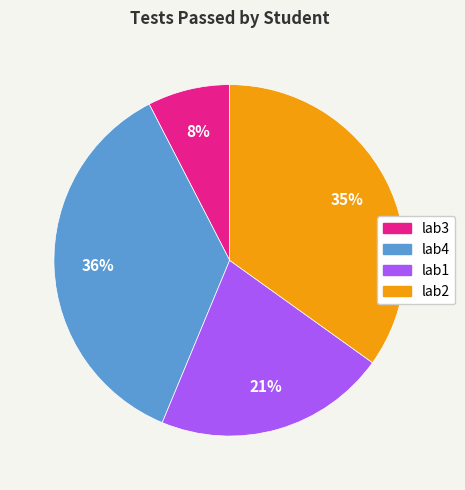

Combined, do lab4 and lab2 account for over 50%?

Yes